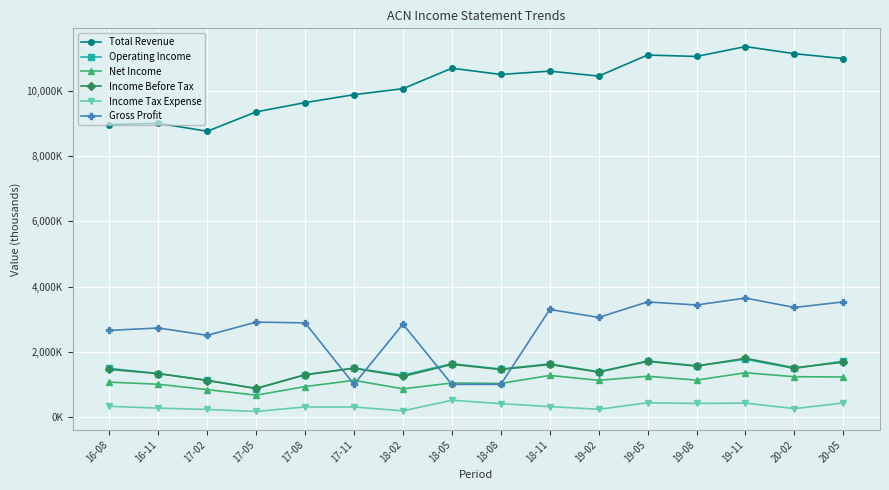

Which label corresponds to the largest value in the chart?

19-11